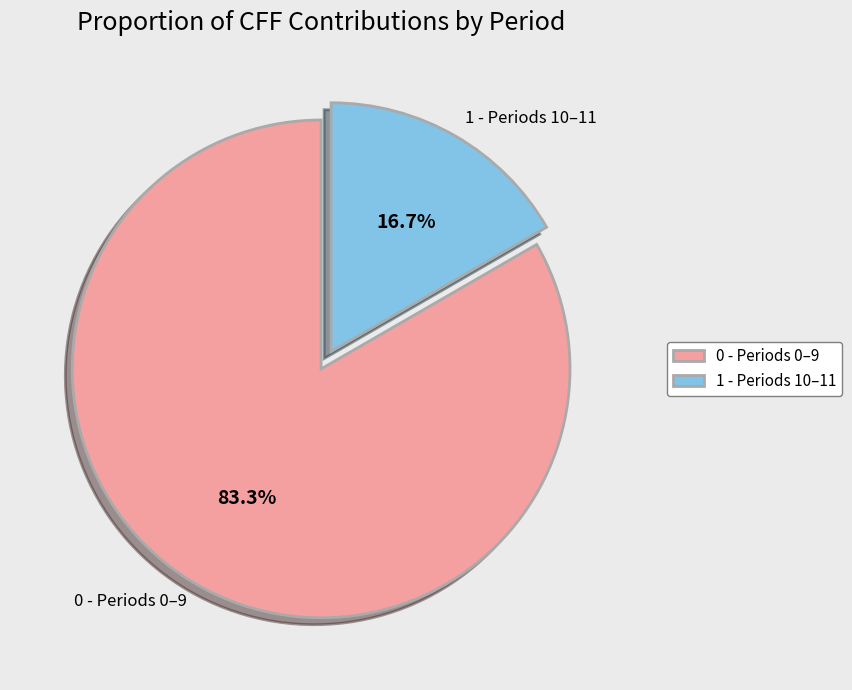

How many segments does this pie chart have?

2